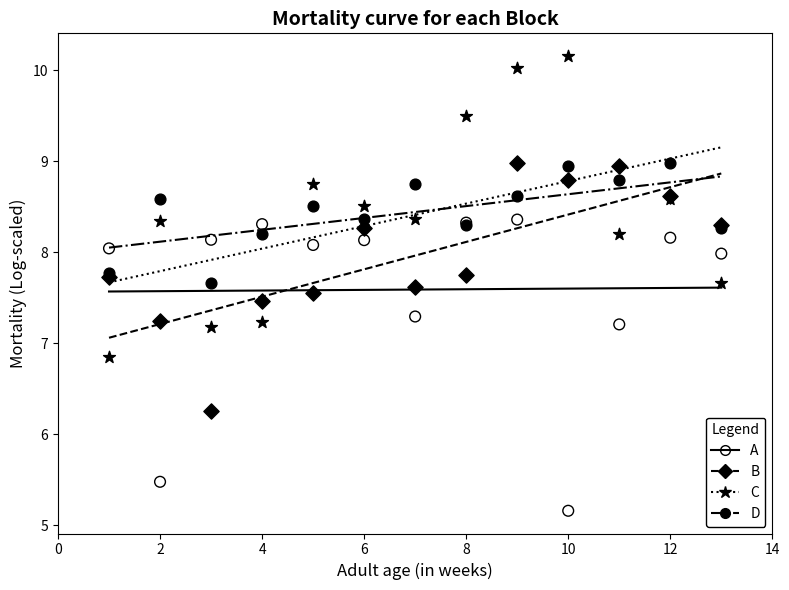

In the A series, what Y value is closest to 6?

5.5